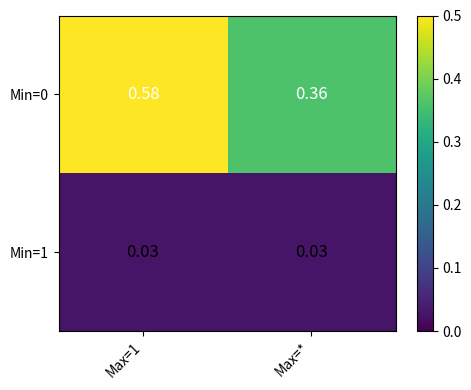

Is the value of Min=1 at Max=1 greater than the value of Min=0 at Max=*?

No